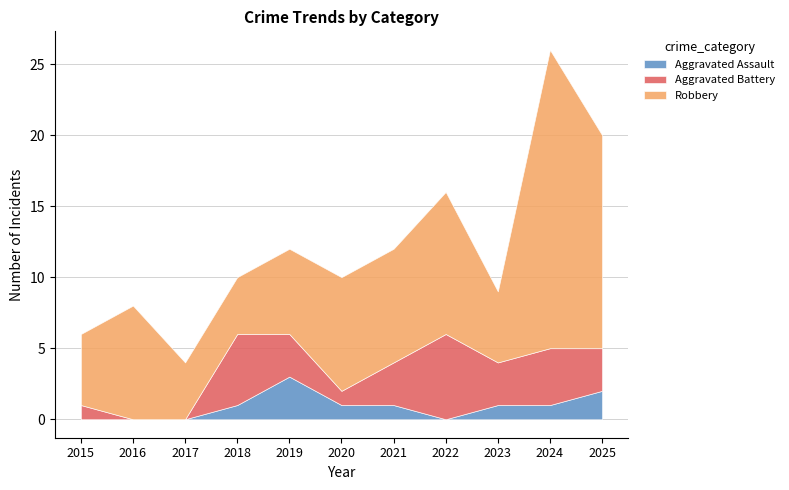

At which label does Robbery first exceed 8?

2022